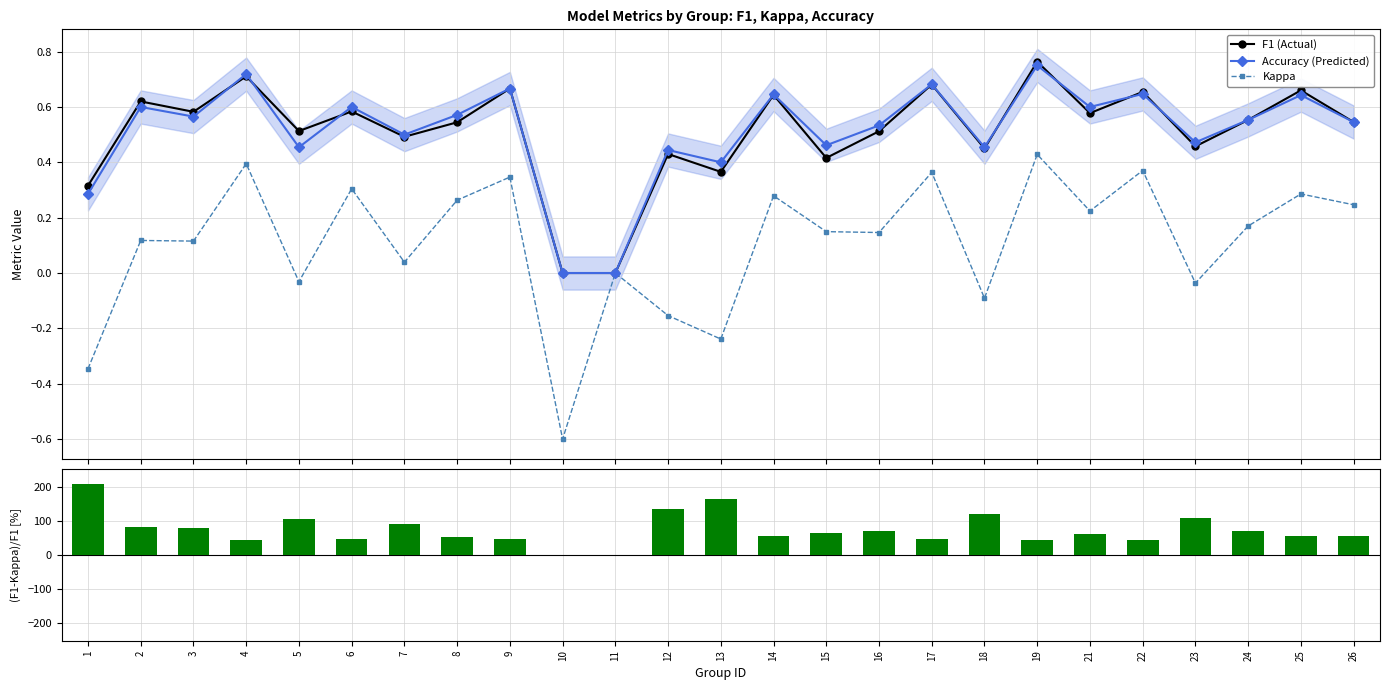

How many data points in Kappa are above 0?

17